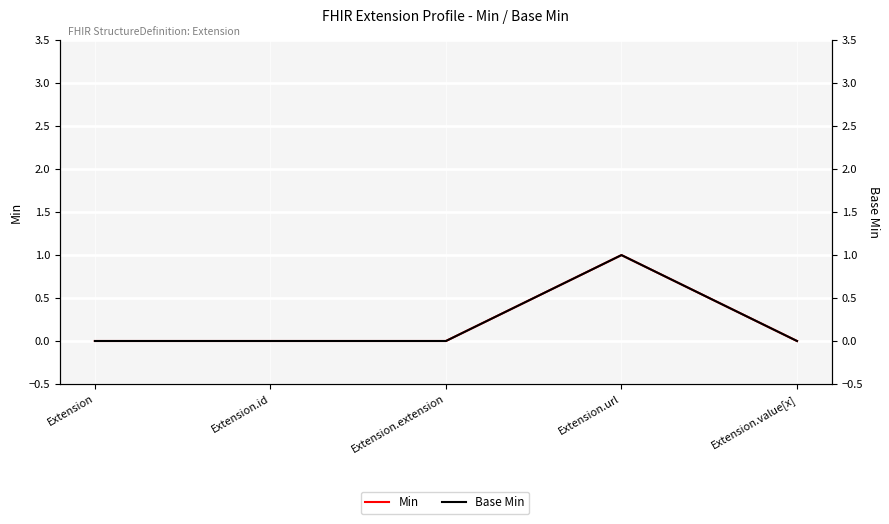

What are all the series names shown in the legend?

Min, Base Min